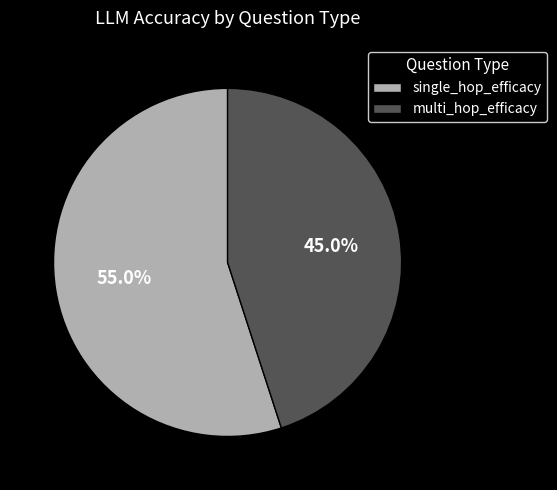

How many slices are in this pie chart?

2